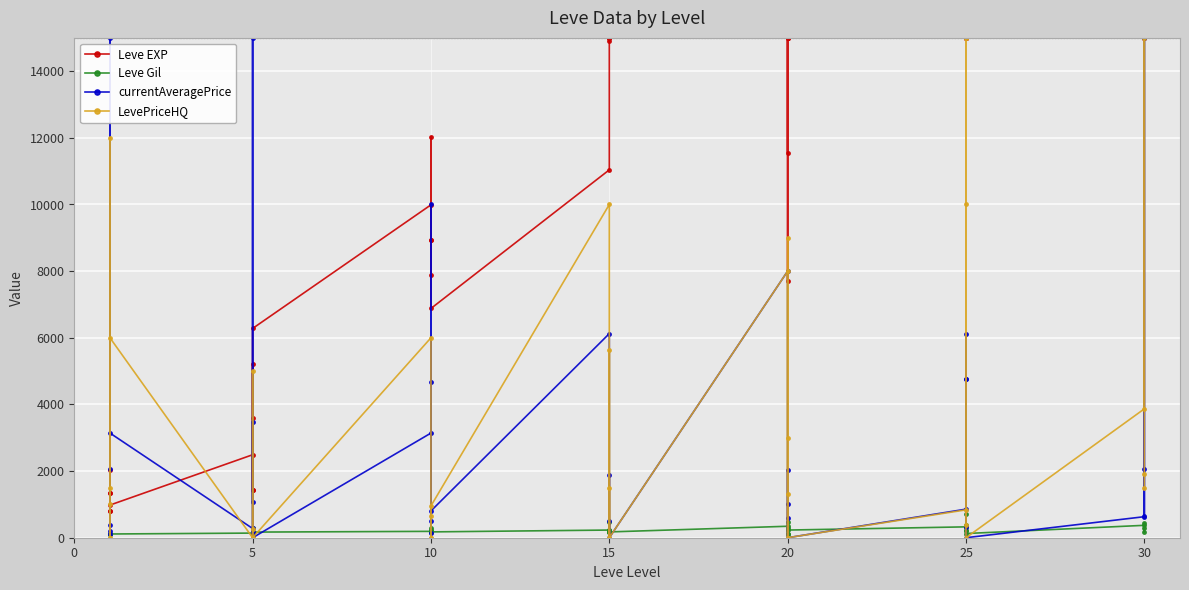

Is the value of Leve EXP at 27 greater than the value of currentAveragePrice at 10?

Yes